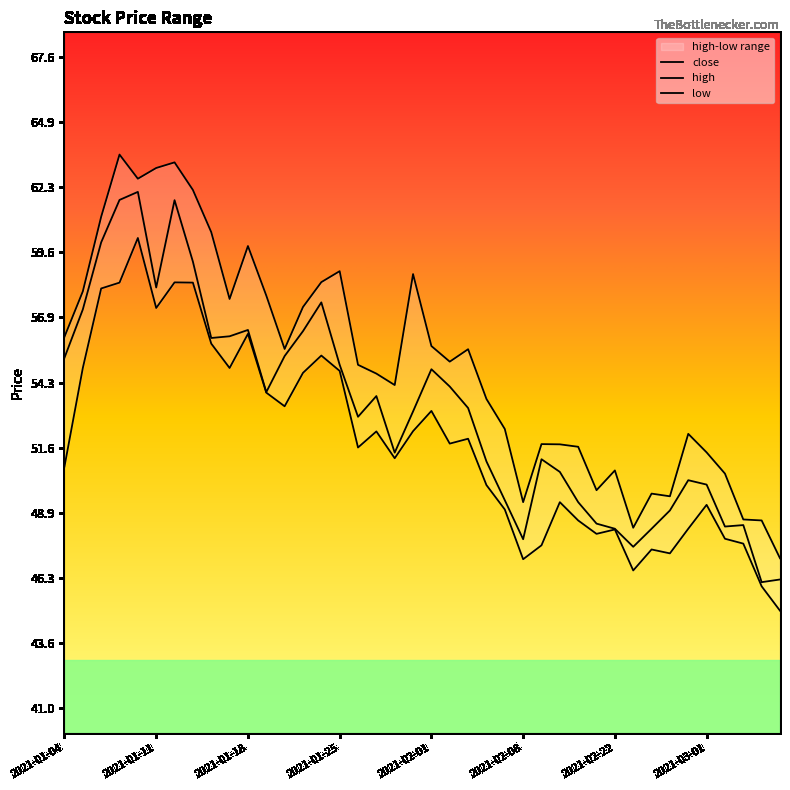

True or false: high and low cross at least once.

False